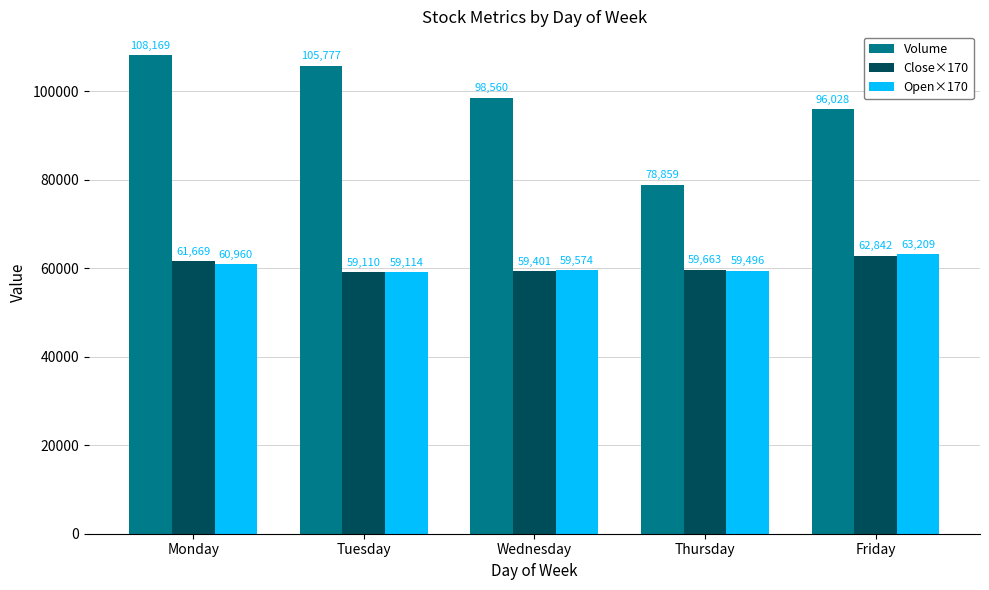

Is the value of Volume at Thursday greater than the value of Close×170 at Friday?

Yes